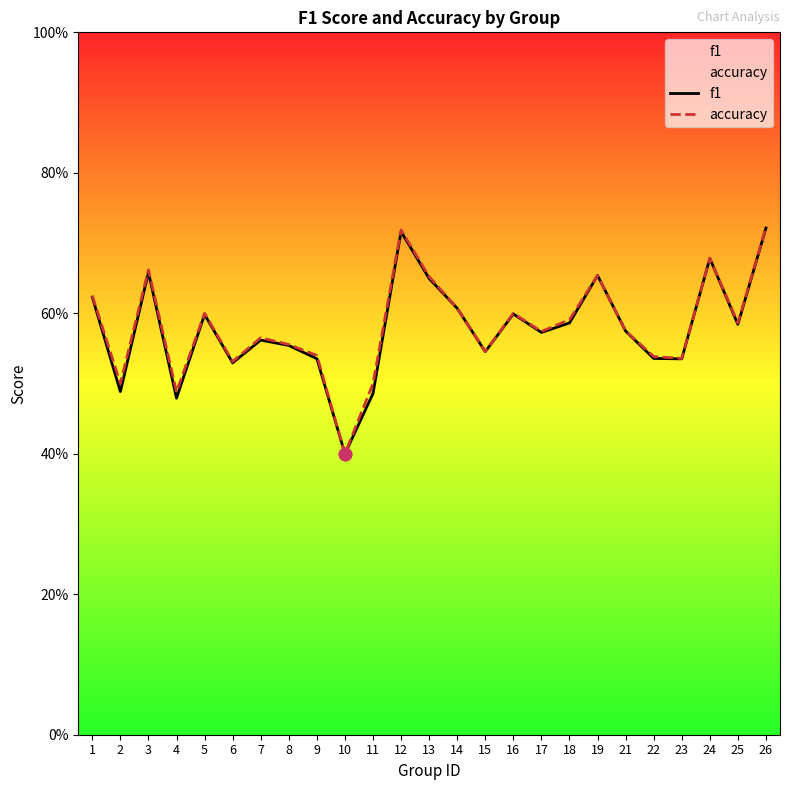

At how many categories does at least one series exceed 0?

25